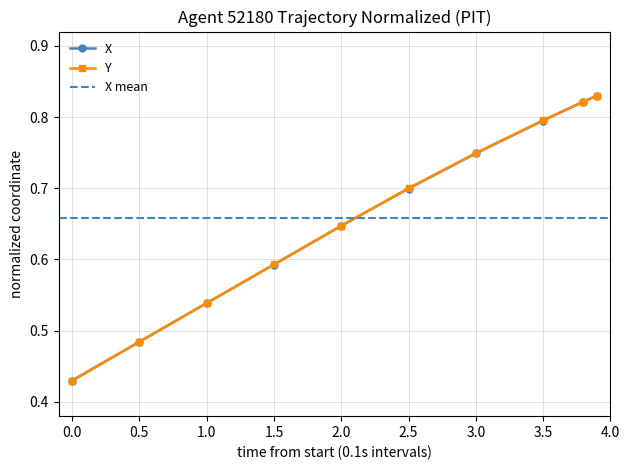

True or false: Y has more than 2 interior local peaks.

False